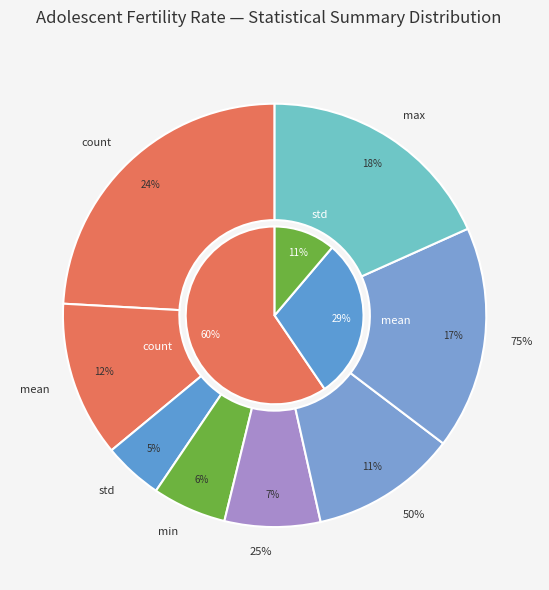

Count the number of slices in the pie.

8